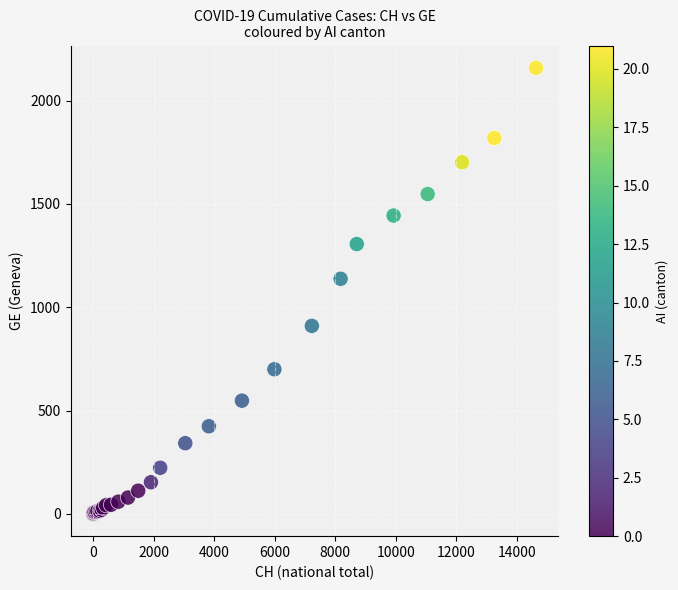

What Y value in the scatter plot is closest to 1079?

1138